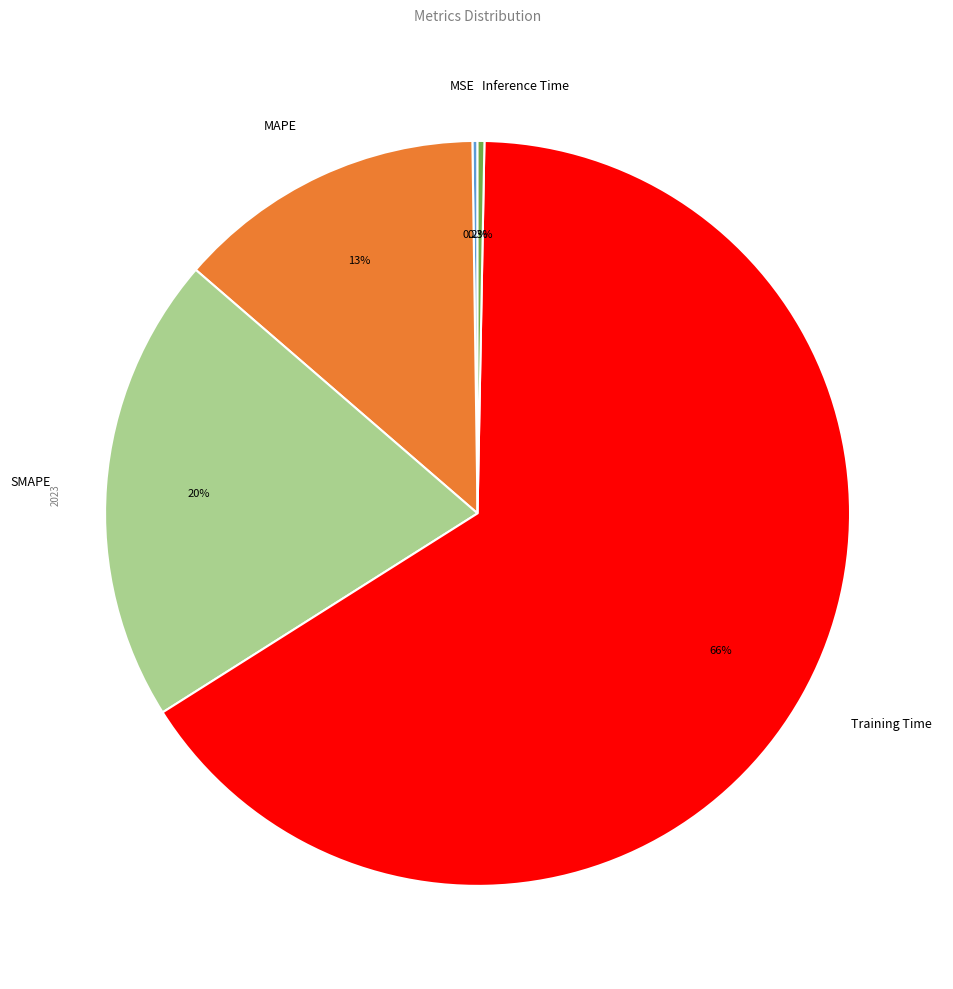

What is the majority slice?

Training Time